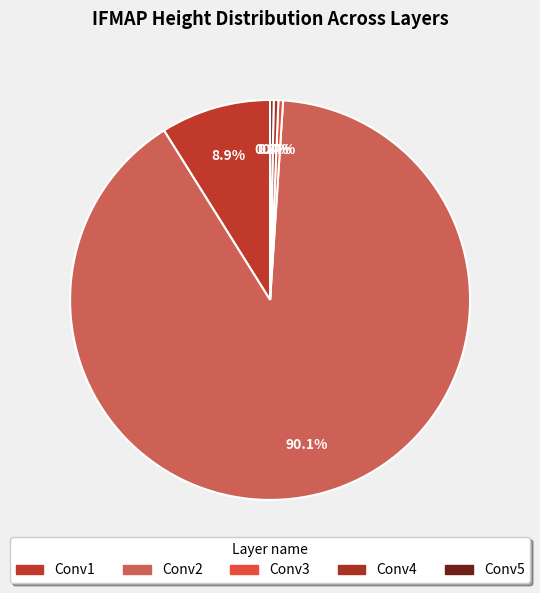

How many segments does this pie chart have?

5